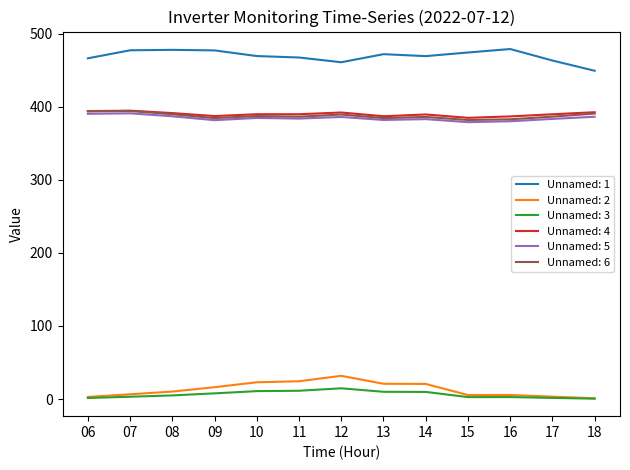

True or false: Unnamed: 3 and Unnamed: 6 intersect in this chart.

False